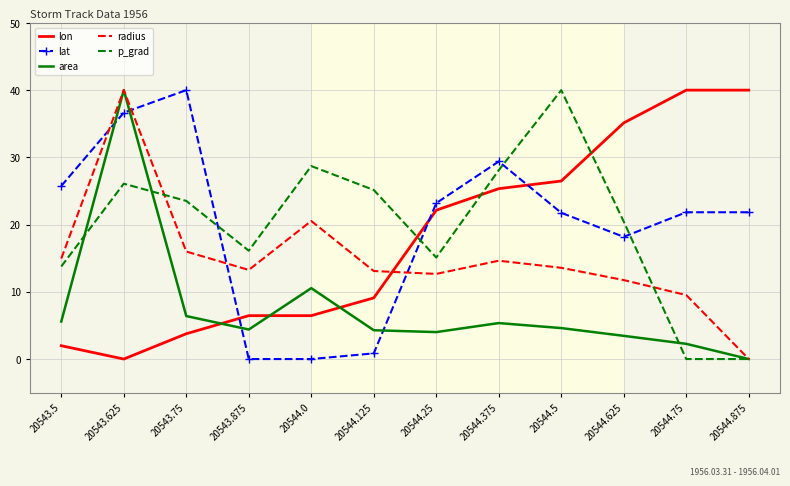

Where do lon and area first cross each other?

20543.75 and 20543.875